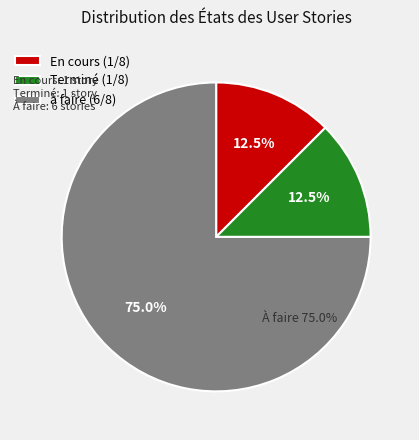

To the nearest percent, what portion does En cours represent?

12%